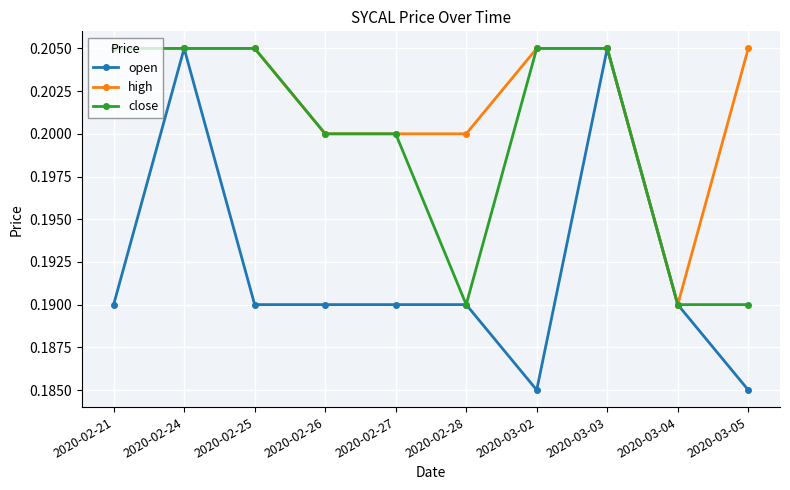

What is the label of the 8th point from the left?

2020-03-03